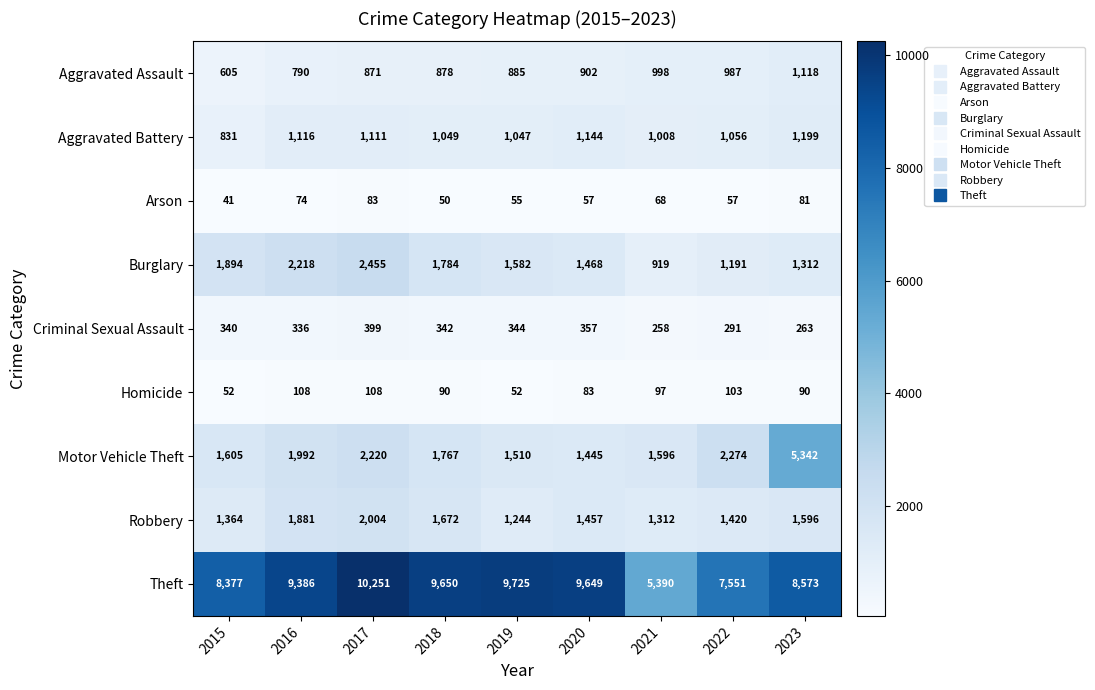

What is the average value of the Motor Vehicle Theft series?

2195